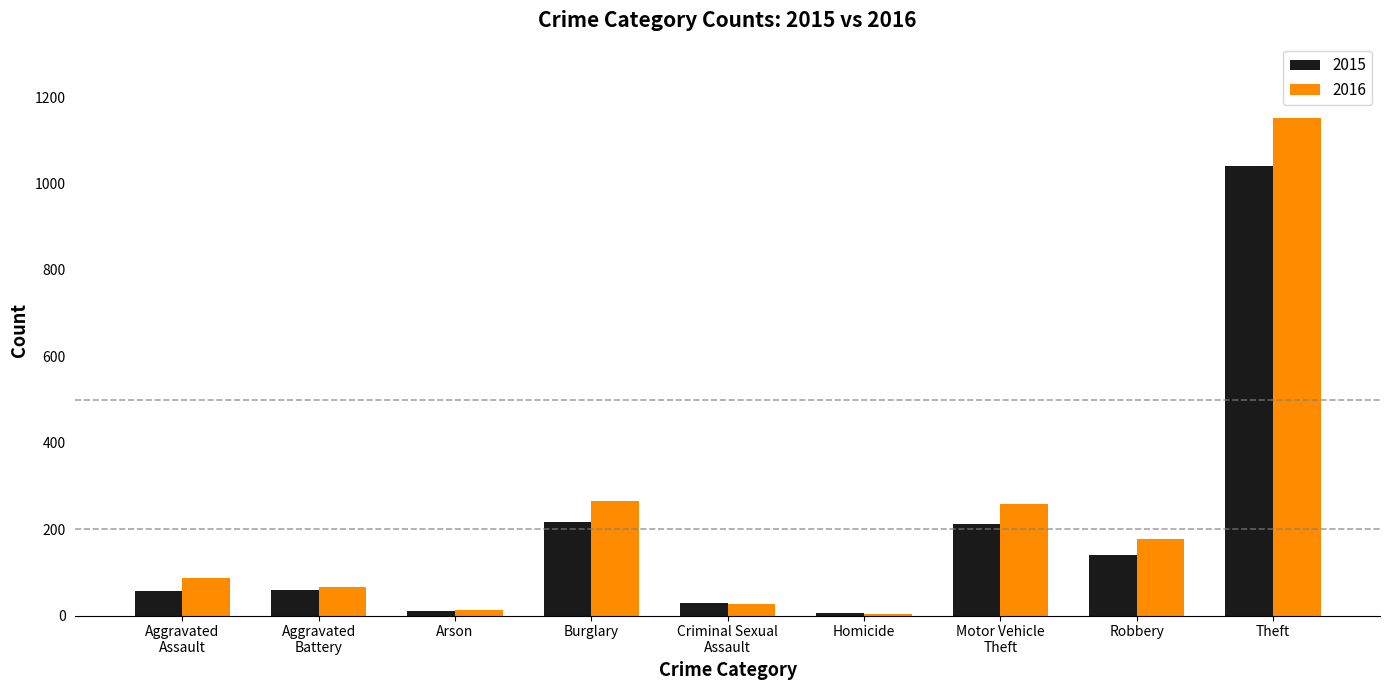

Rank the series by their maximum value, from lowest to highest.

2015, 2016